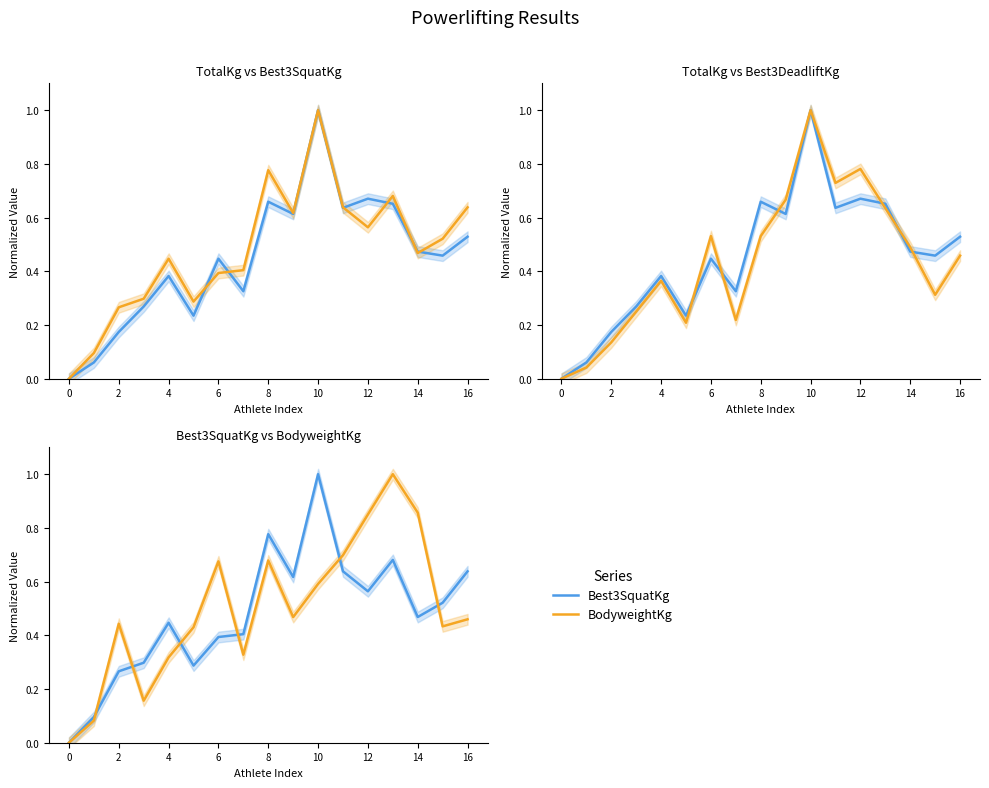

How many interior local peaks does the Best3SquatKg series have?

4